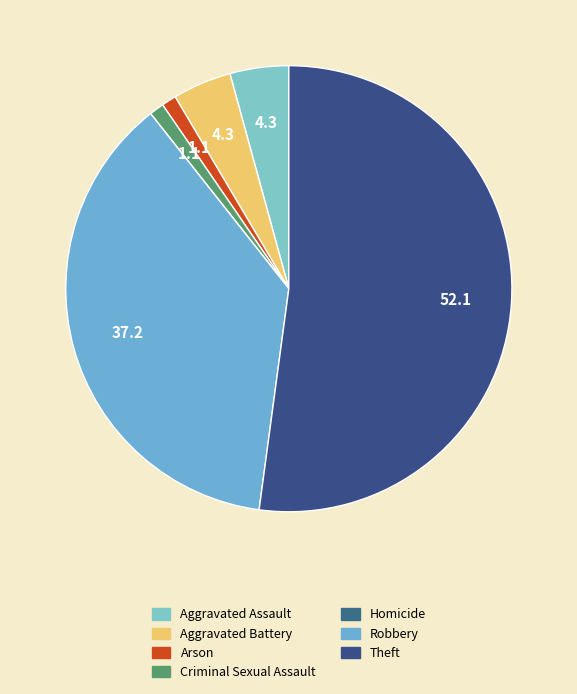

Does Theft represent more than half of the total?

Yes